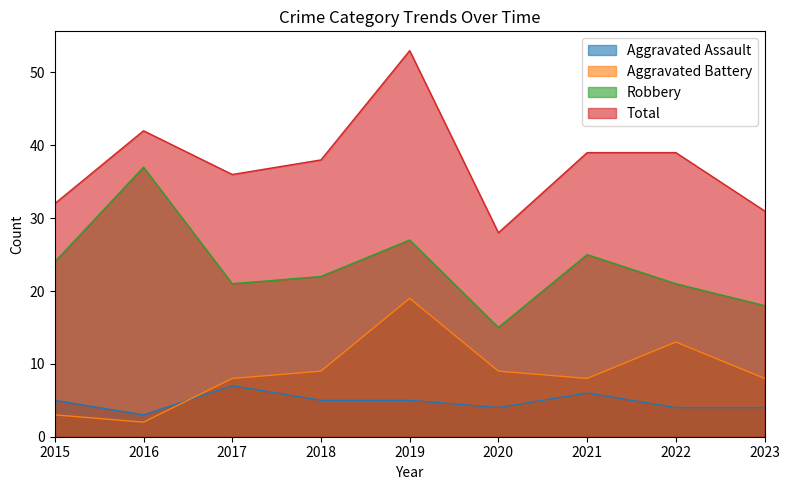

At which category does Robbery reach its first local valley?

2017